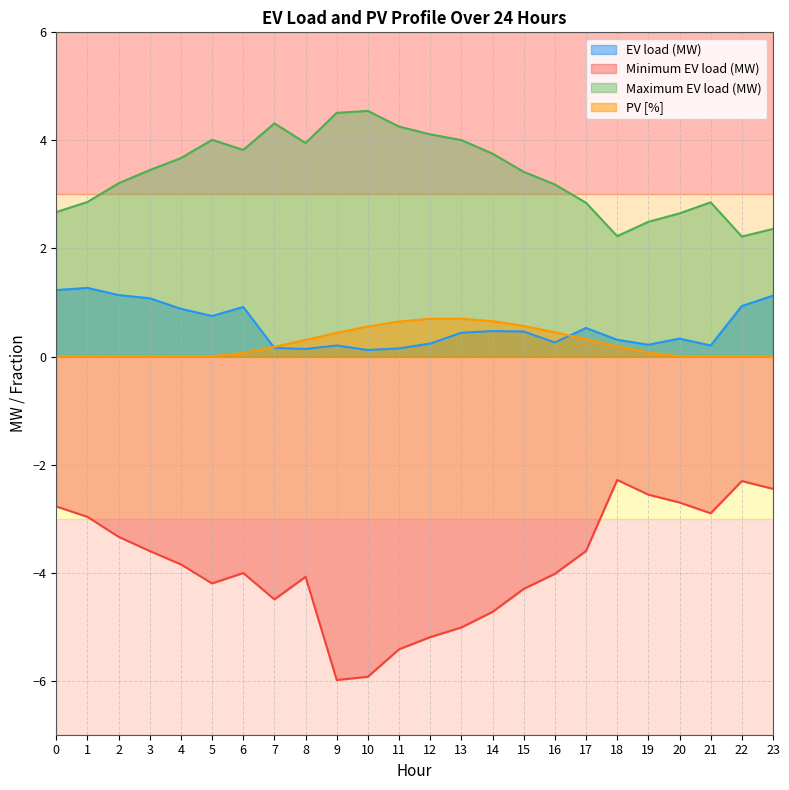

Reading right to left, what are all the values shown in this chart?

EV load (MW): 23=1.1	22=0.9	21=0.2	20=0.3	19=0.2	18=0.3	17=0.5	16=0.3	15=0.5	14=0.5	13=0.4	12=0.2	11=0.2	10=0.1	9=0.2	8=0.1	7=0.2	6=0.9	5=0.7	4=0.9	3=1.1	2=1.1	1=1.3	0=1.2
Minimum EV load (MW): 23=-2.4	22=-2.3	21=-2.9	20=-2.7	19=-2.6	18=-2.3	17=-3.6	16=-4.0	15=-4.3	14=-4.7	13=-5.0	12=-5.2	11=-5.4	10=-5.9	9=-6.0	8=-4.1	7=-4.5	6=-4.0	5=-4.2	4=-3.8	3=-3.6	2=-3.3	1=-3.0	0=-2.8
Maximum EV load (MW): 23=2.4	22=2.2	21=2.9	20=2.6	19=2.5	18=2.2	17=2.8	16=3.2	15=3.4	14=3.8	13=4.0	12=4.1	11=4.3	10=4.5	9=4.5	8=4.0	7=4.3	6=3.8	5=4.0	4=3.7	3=3.5	2=3.2	1=2.9	0=2.7
PV [%]: 23=0.0	22=0.0	21=0.0	20=0.0	19=0.1	18=0.2	17=0.3	16=0.4	15=0.6	14=0.7	13=0.7	12=0.7	11=0.6	10=0.6	9=0.4	8=0.3	7=0.2	6=0.1	5=0.0	4=0.0	3=0.0	2=0.0	1=0.0	0=0.0